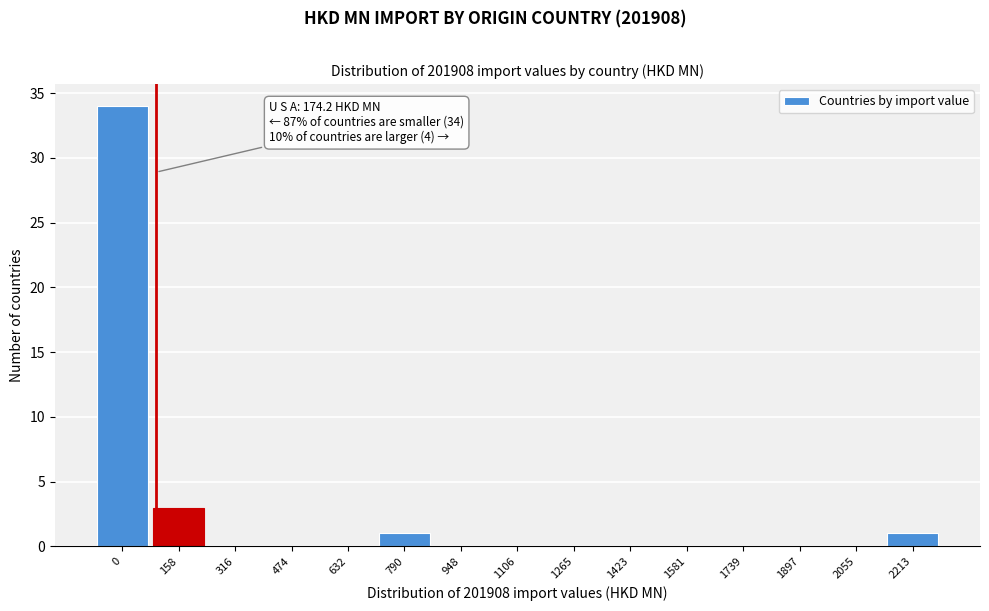

Reading left to right, transcribe all the data shown in this chart.

0=34	158=3	316=0	474=0	632=0	790=1	948=0	1106=0	1265=0	1423=0	1581=0	1739=0	1897=0	2055=0	2213=1